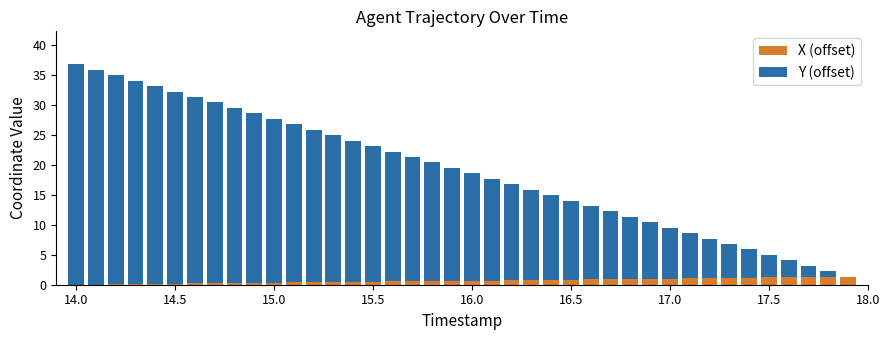

How many distinct data groups are displayed?

2